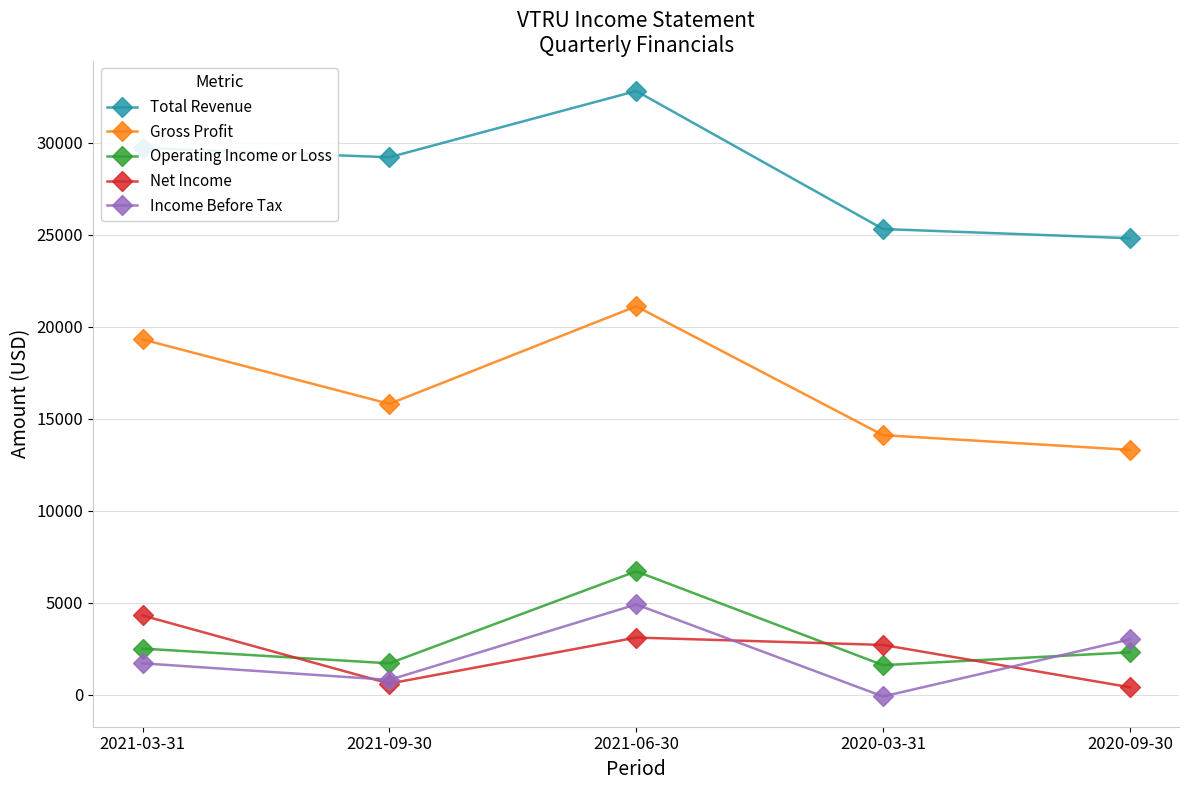

What position from the right is 2021-06-30?

3